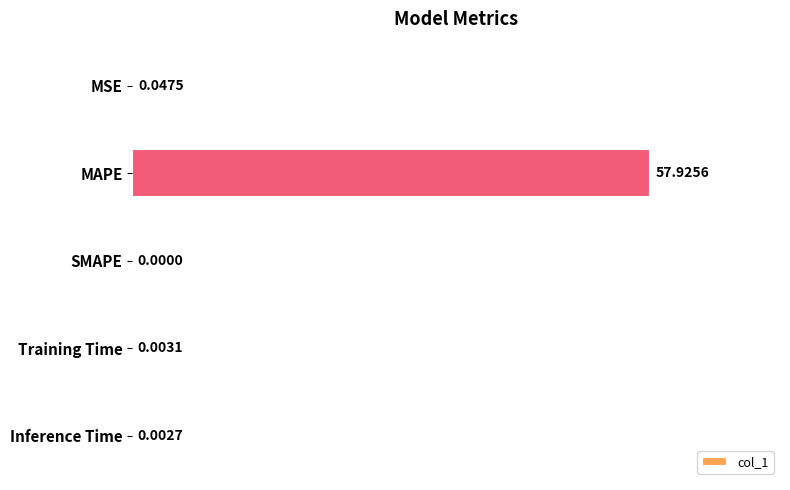

Which label corresponds to the largest value in the chart?

MAPE